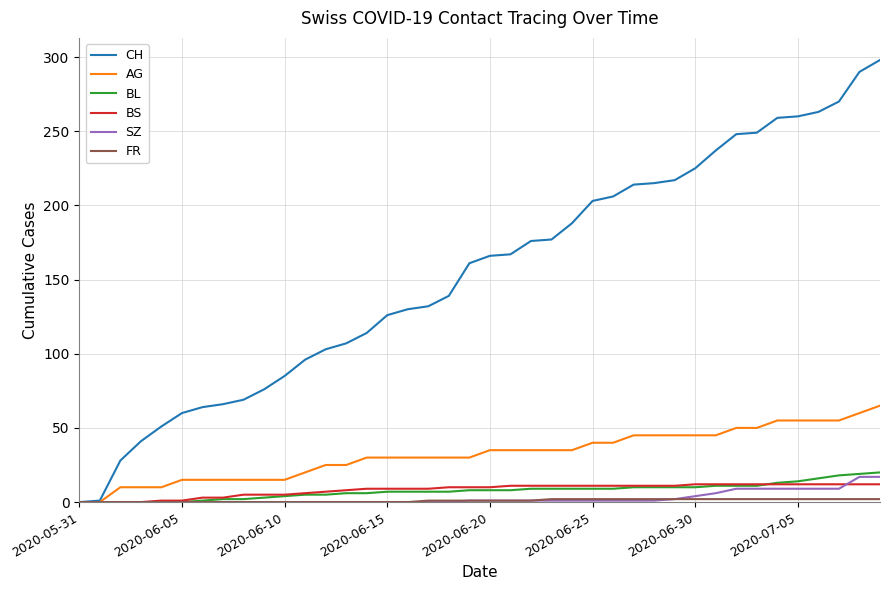

How many lines are shown in the chart?

6